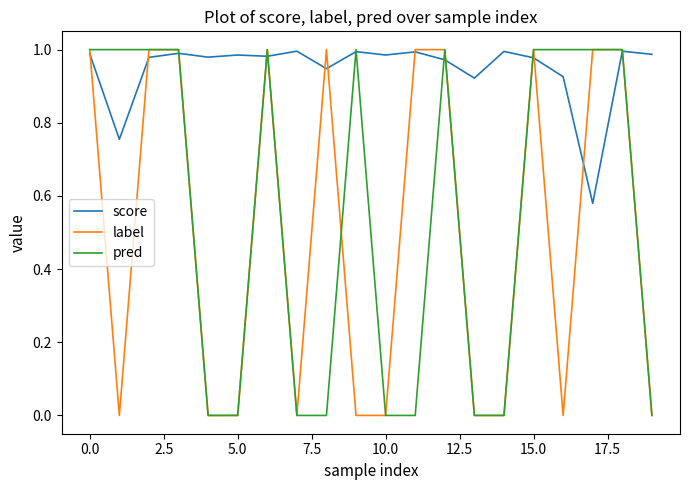

What are all the series names shown in the legend?

score, label, pred